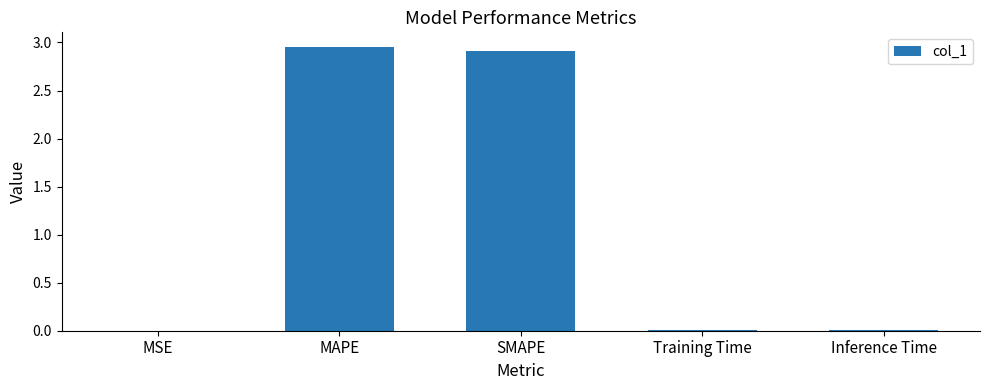

Is it true that the value at MAPE is 4.7?

False